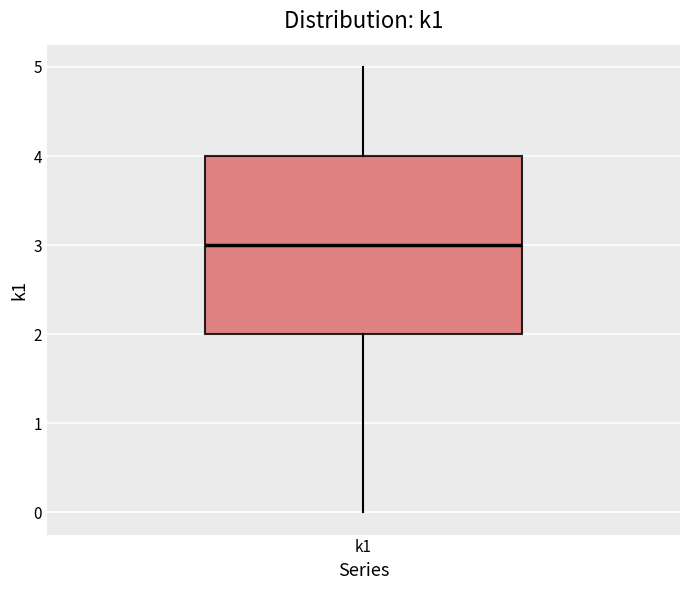

Transcribe this box plot: give where the median line is, the range the box spans, and where the two whiskers end, as read against the y-axis. The values are not printed on the chart, so give them approximately, as read against the axis.

median 3, box 2 to 4, whiskers 0 to 5